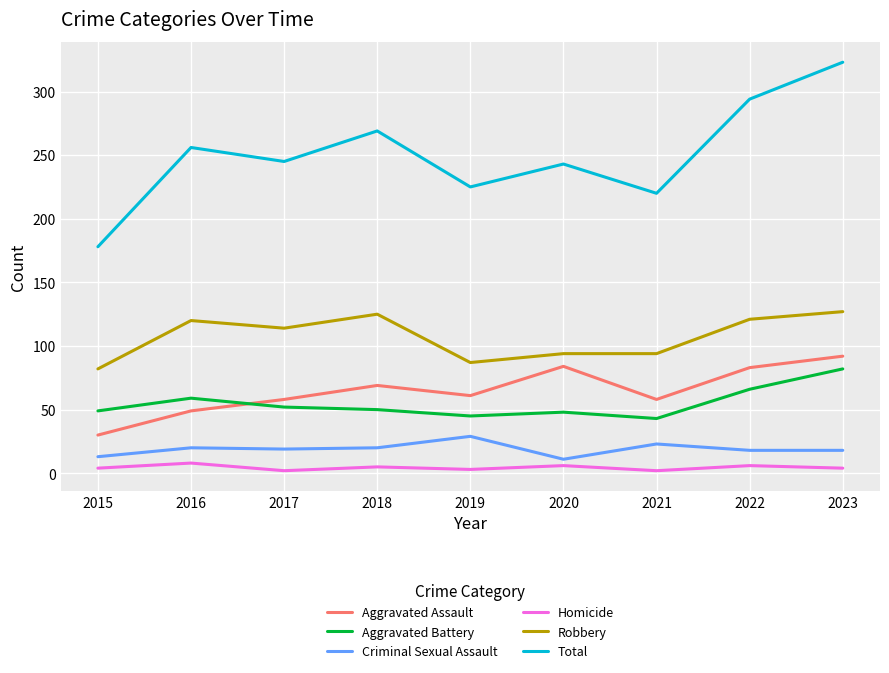

True or false: Robbery has a value of 166 at 2018.

False